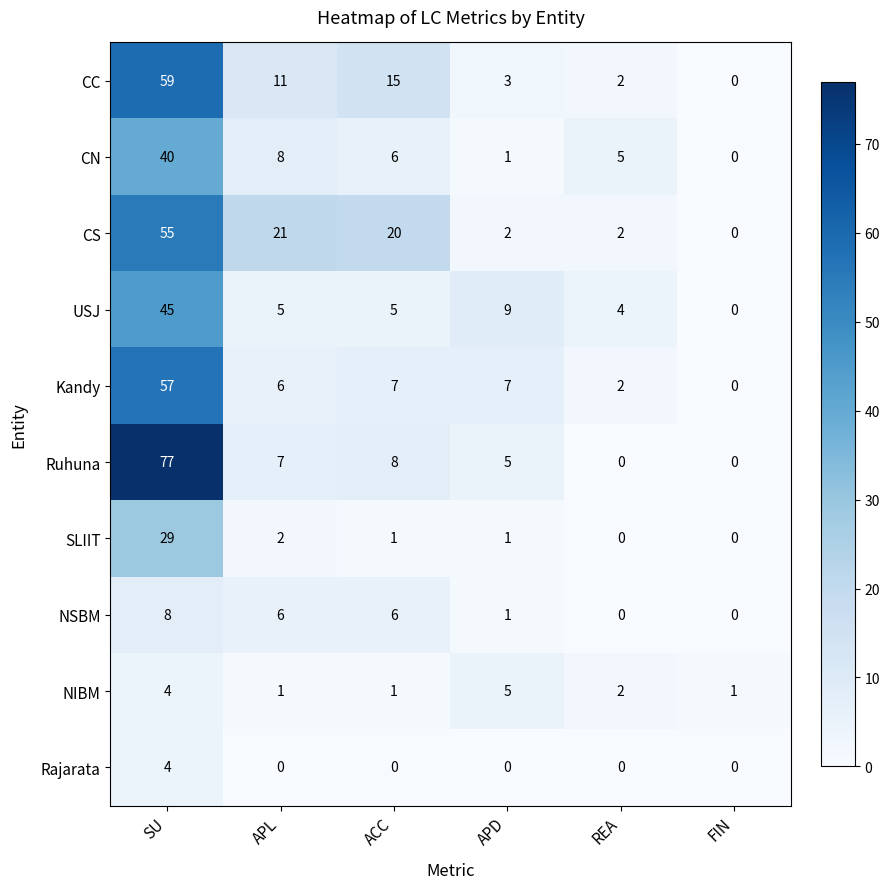

How many values in the Rajarata series exceed 0?

1